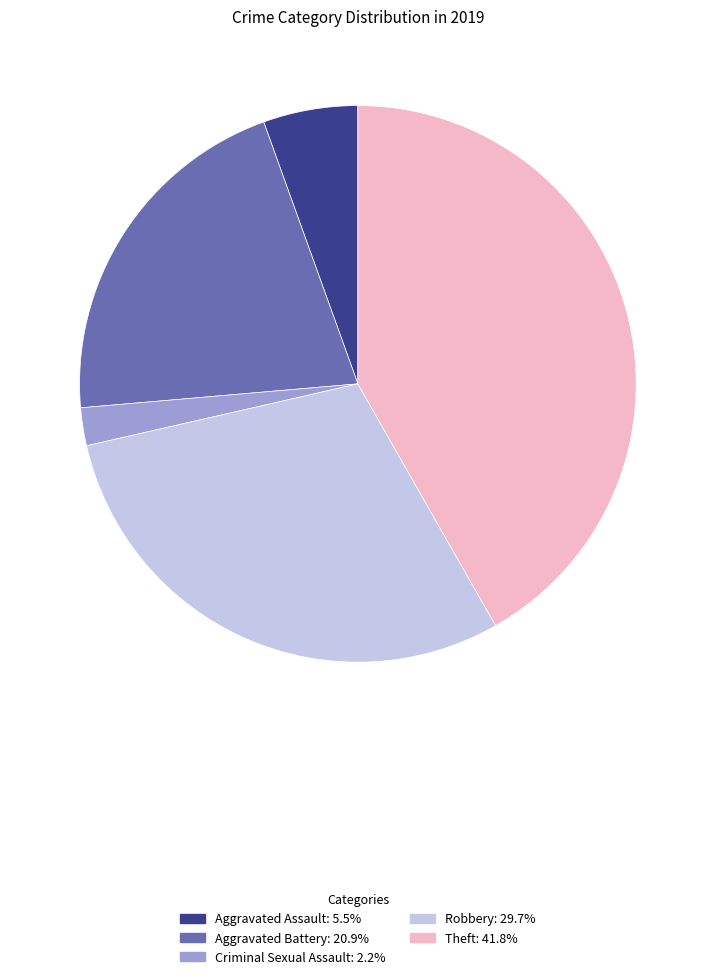

Is the sum of Aggravated Battery and Theft greater than half?

Yes